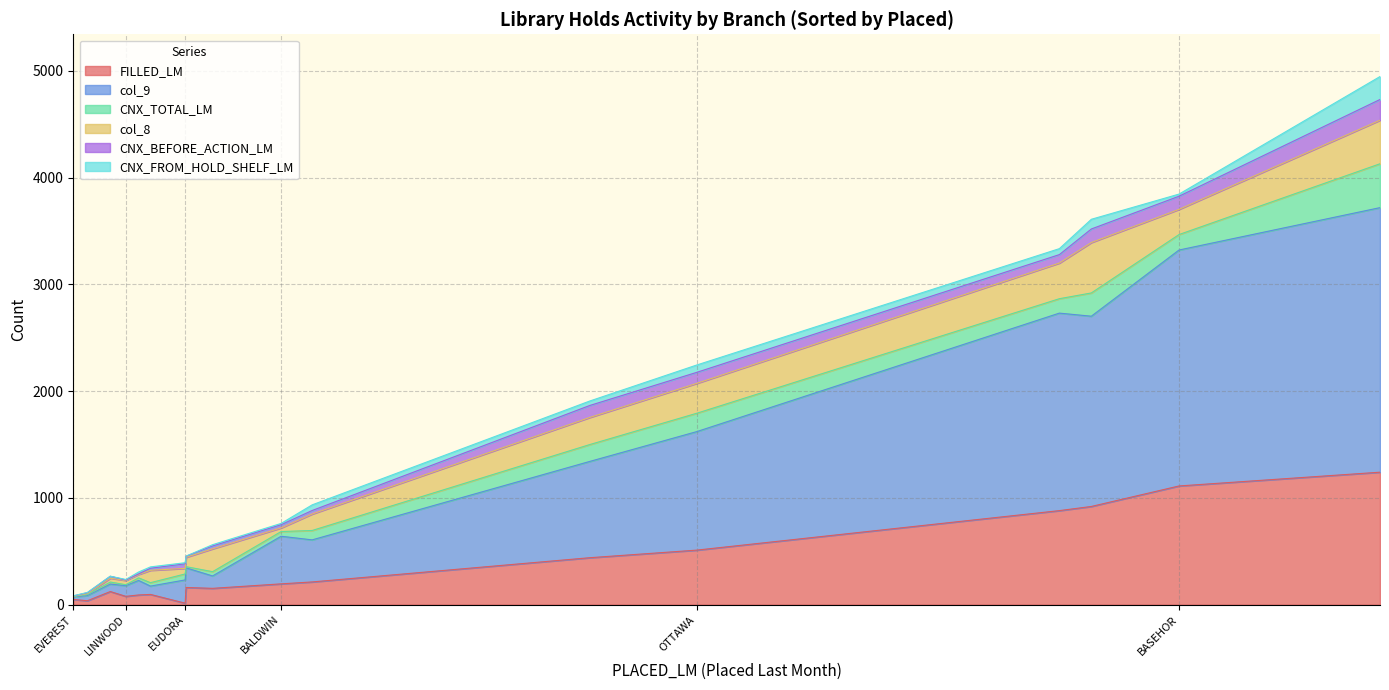

True or false: col_8 and CNX_BEFORE_ACTION_LM cross at least once.

True